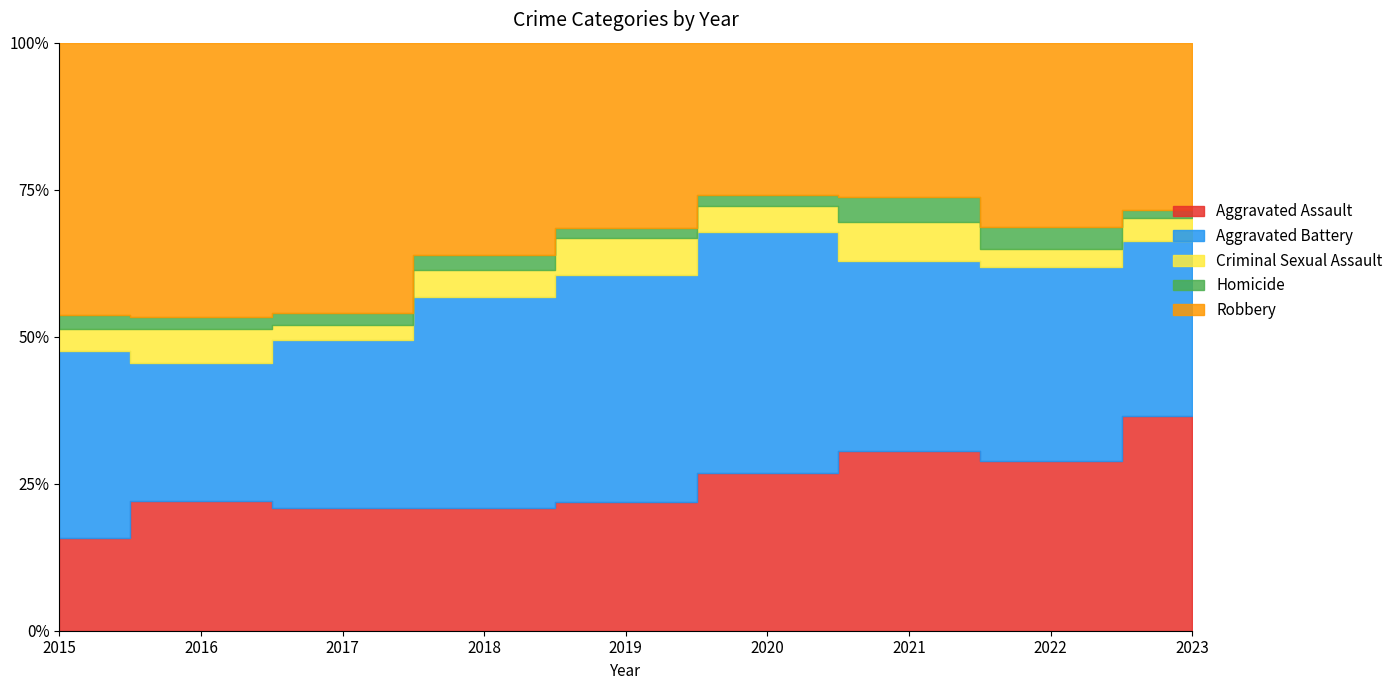

True or false: Aggravated Assault and Criminal Sexual Assault intersect in this chart.

False